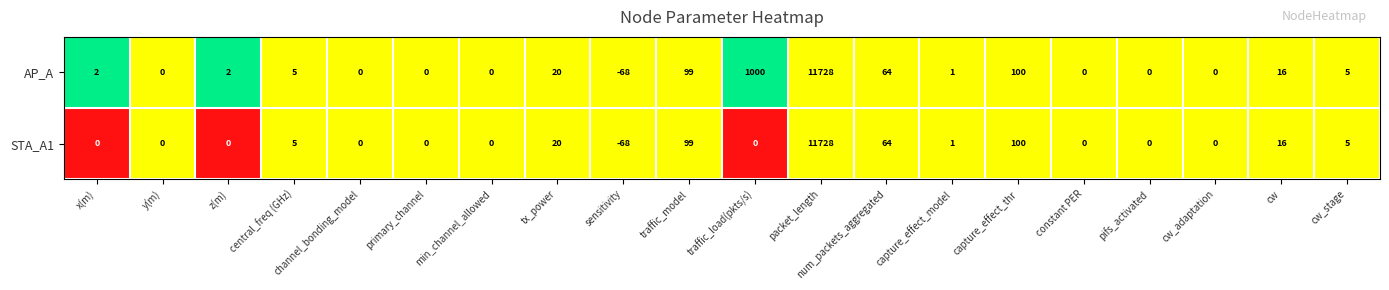

What is the sum of all AP_A values?

12974